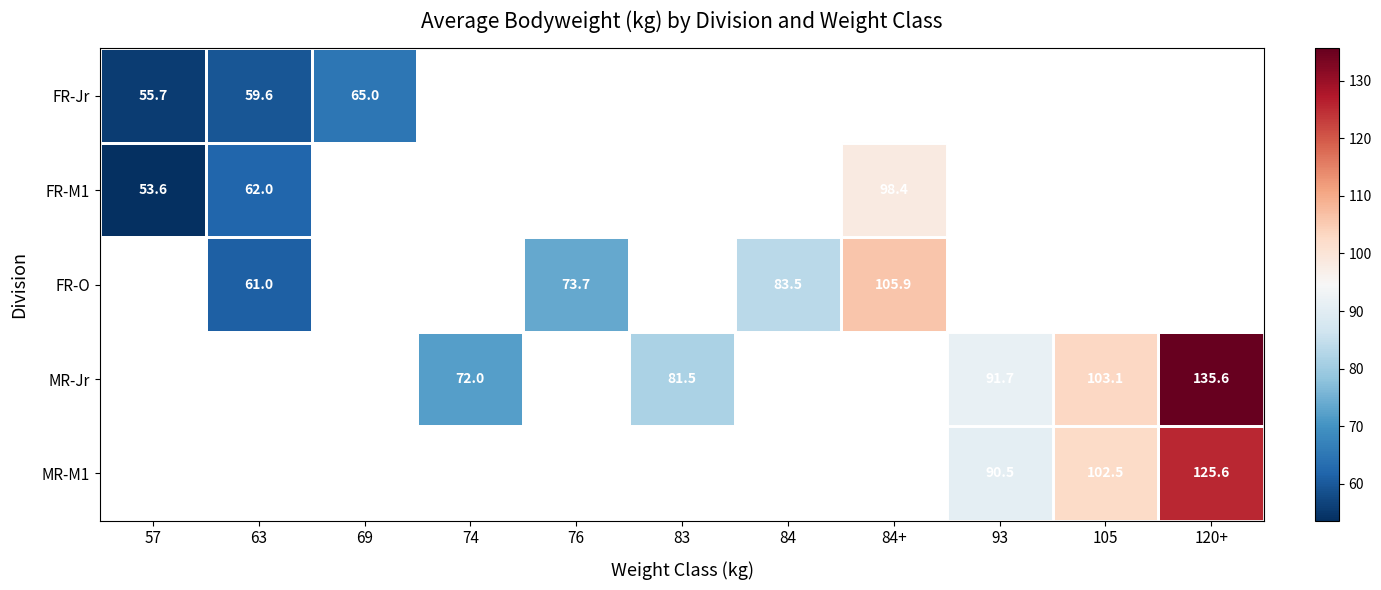

Is it true that MR-M1 equals 125.6 at 120+?

True